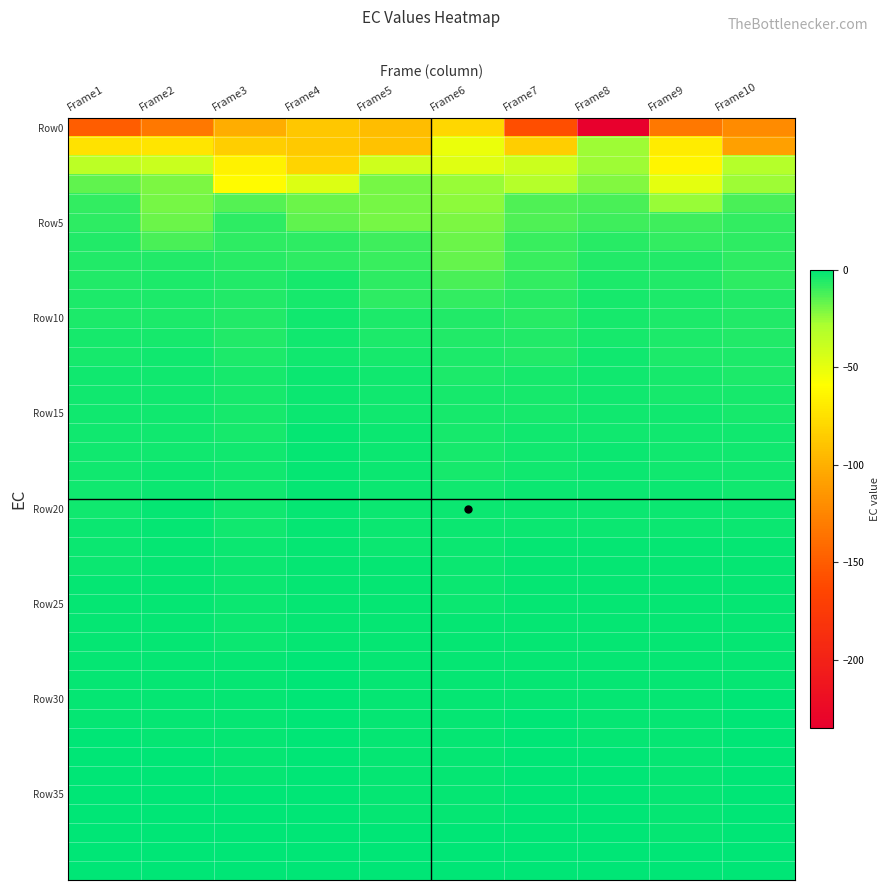

Which has a higher value, Frame2 or Frame5?

Frame5